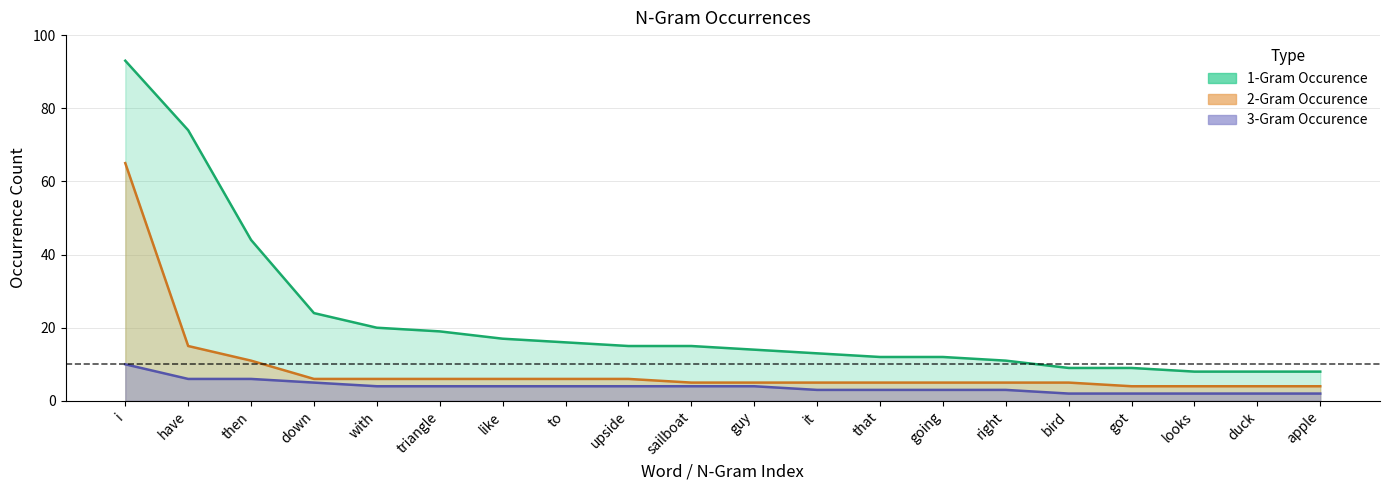

How many data points in 1-Gram Occurence are less than 15?

10